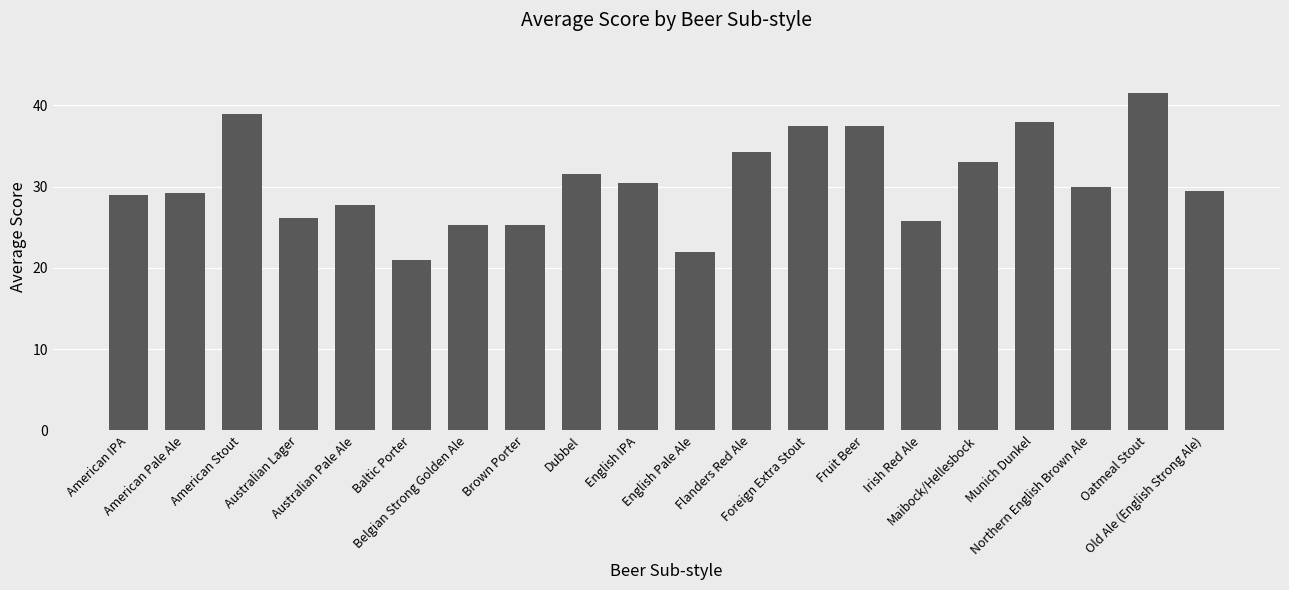

Approximately how many times larger is the value at Australian Lager compared to Baltic Porter?

1.2